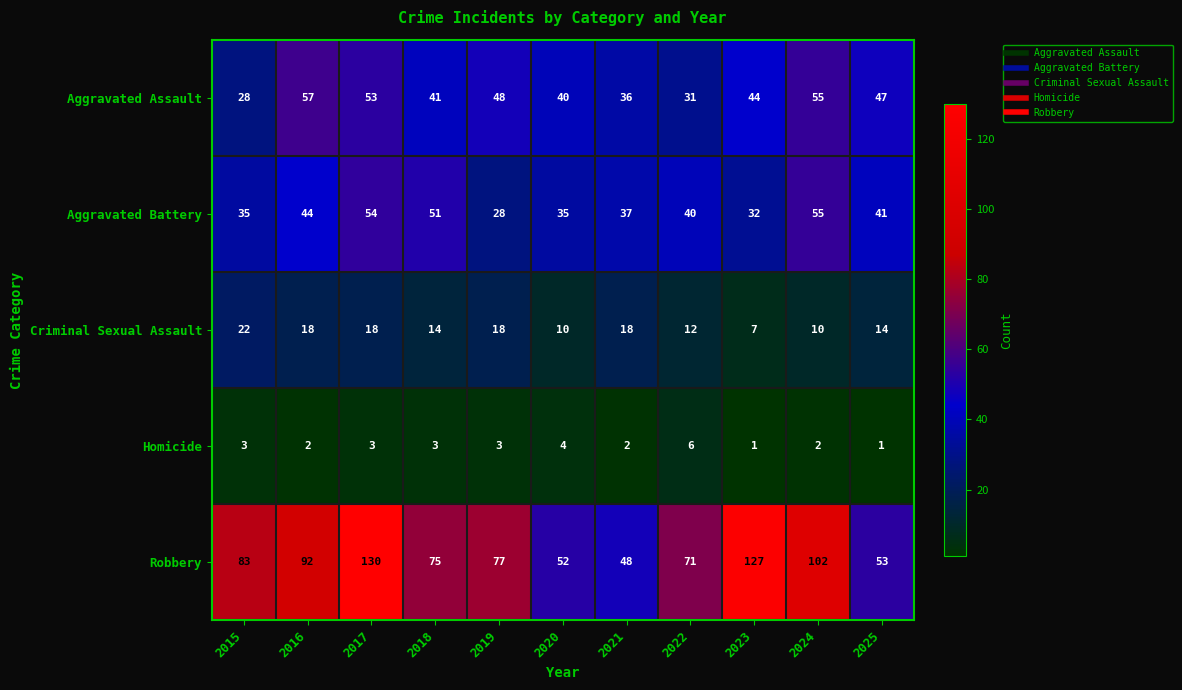

What is the total value across all series at 2016?

213